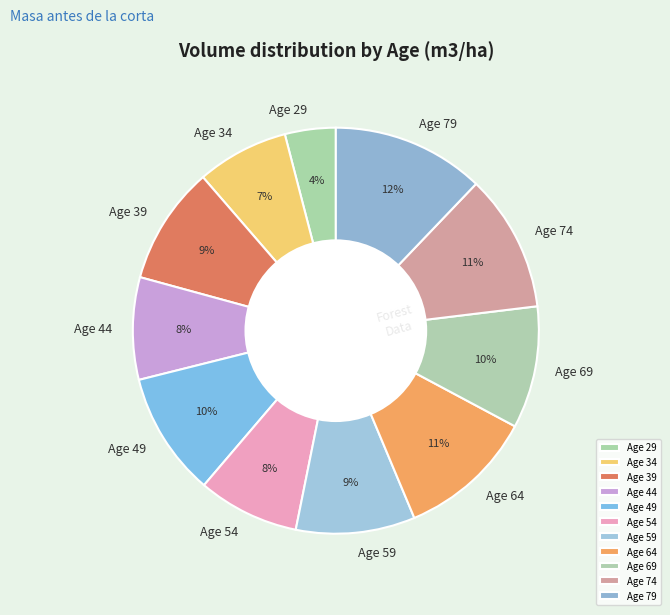

Approximately how many times larger is the value at Age 44 compared to Age 54?

1.0